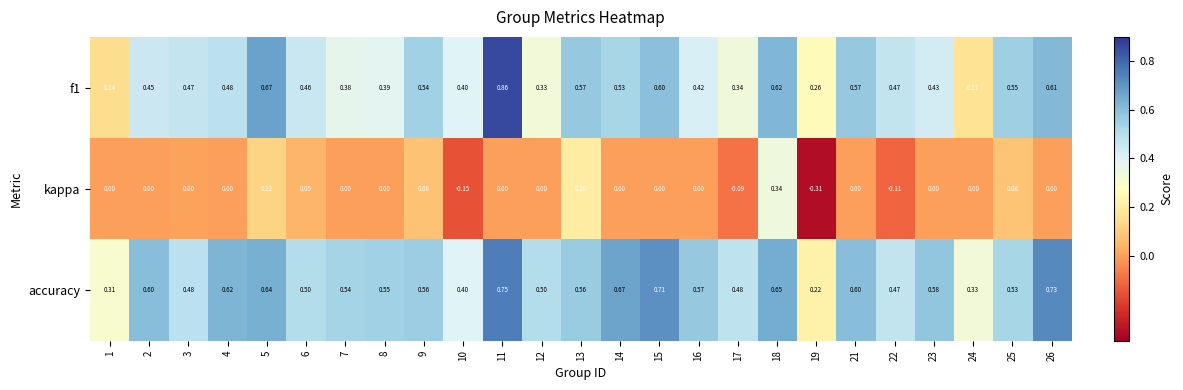

What is the total value across all series at 1?

0.5